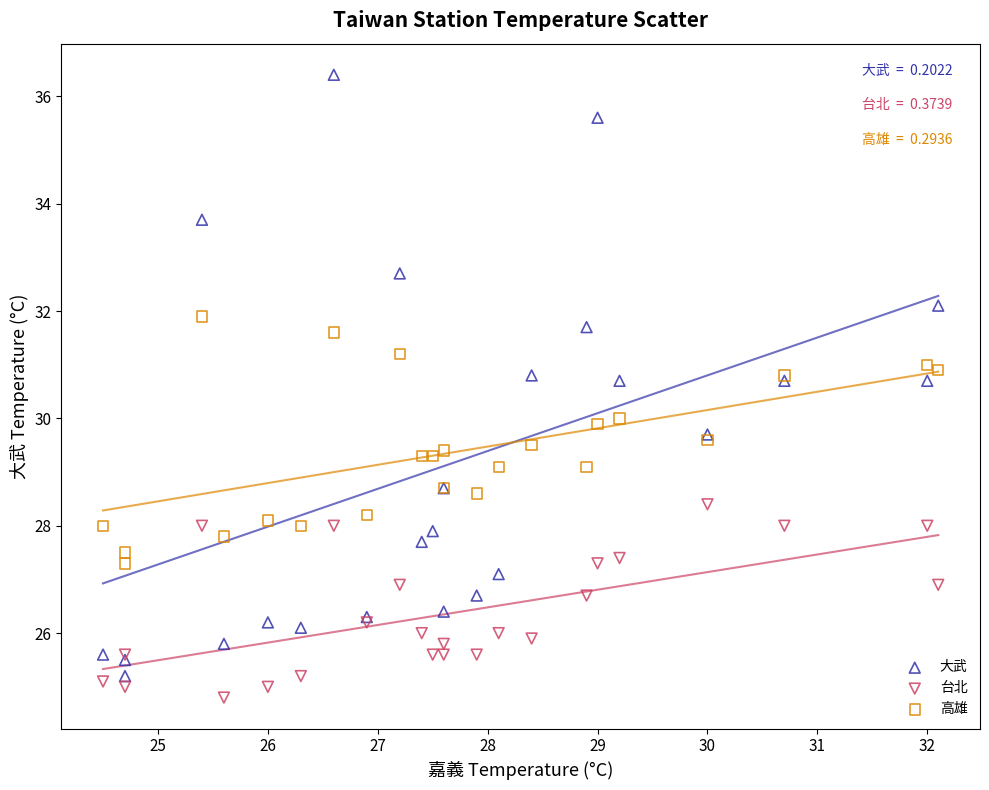

Which series has the widest spread of Y values?

大武